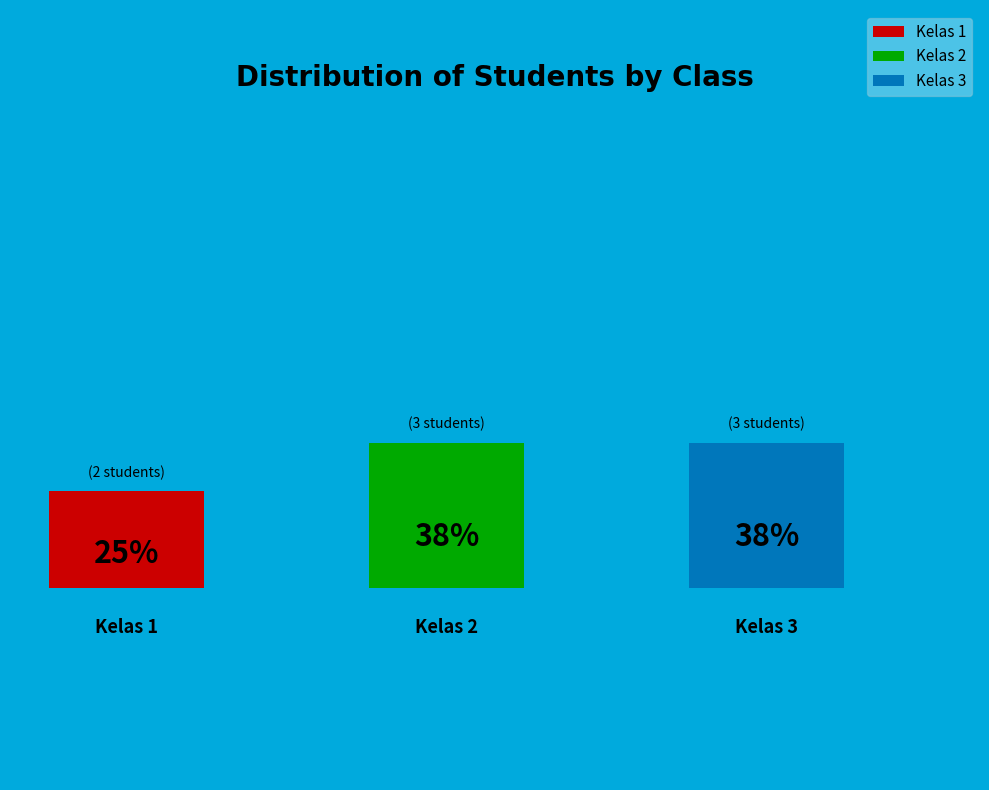

To the nearest percent, what is the difference between the Kelas 2 and Kelas 1 slice percentages?

12%